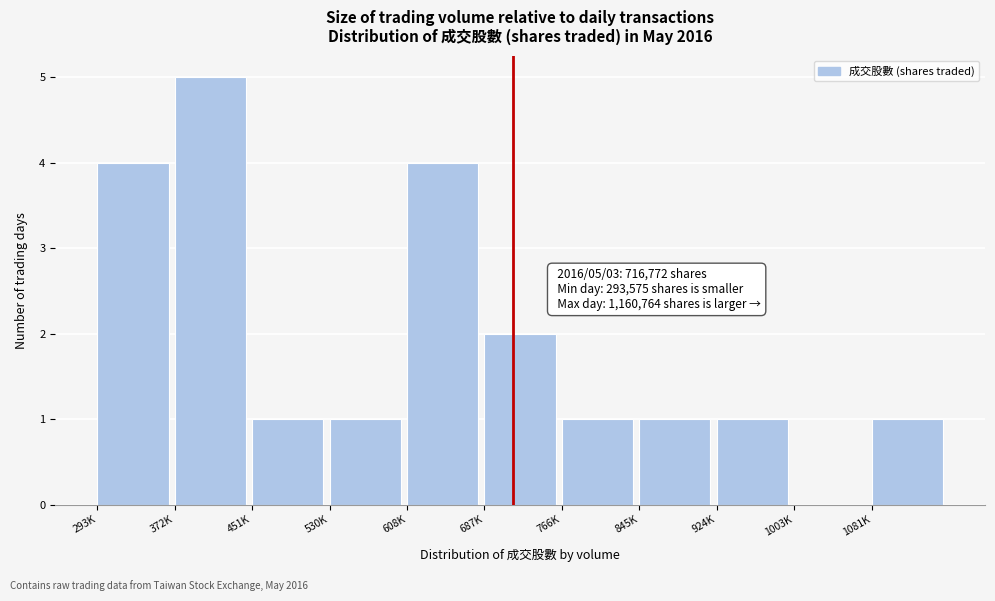

Reading right to left, transcribe all the data shown in this chart.

1081K=1	1003K=0	924K=1	845K=1	766K=1	687K=2	608K=4	530K=1	451K=1	372K=5	293K=4